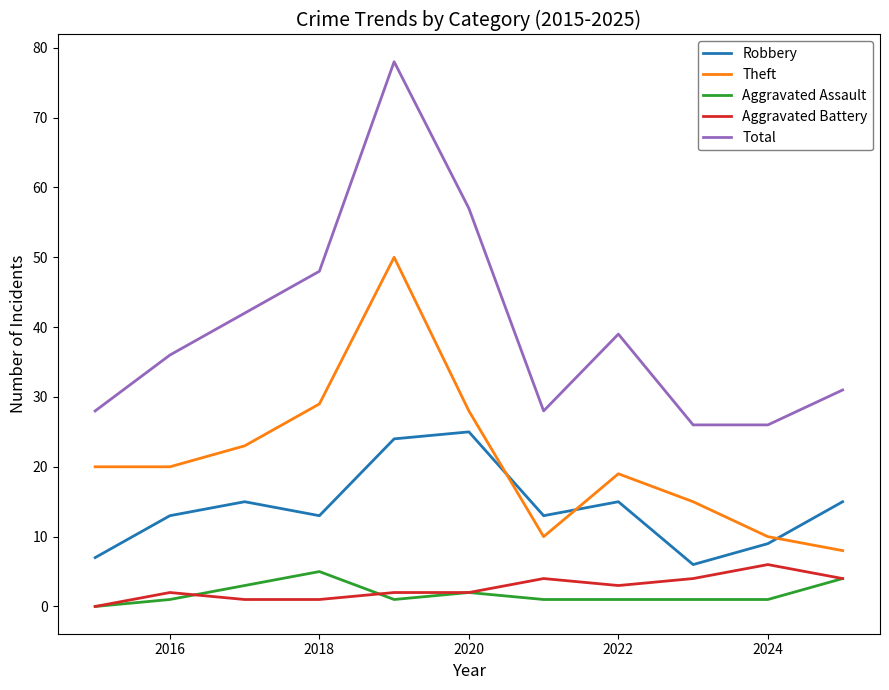

At how many categories does at least one series exceed 8?

11